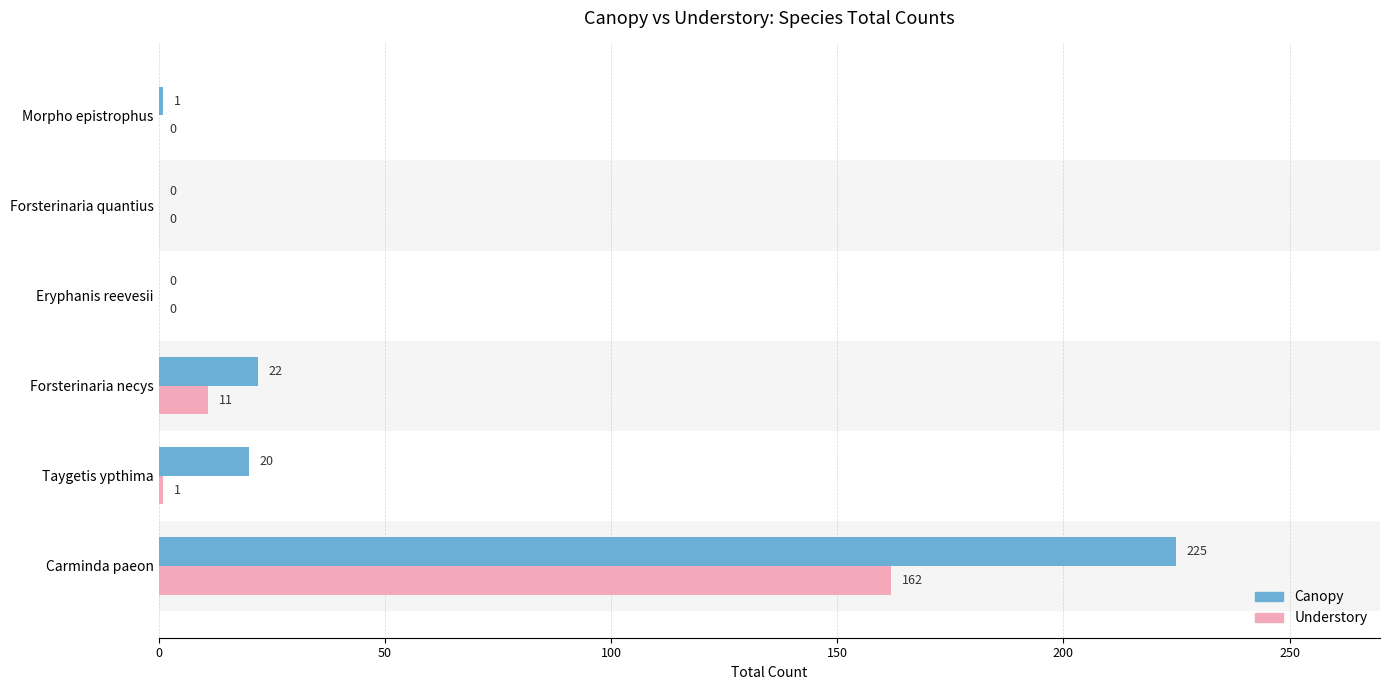

What is the difference between the maximum and minimum values in the Understory series?

162